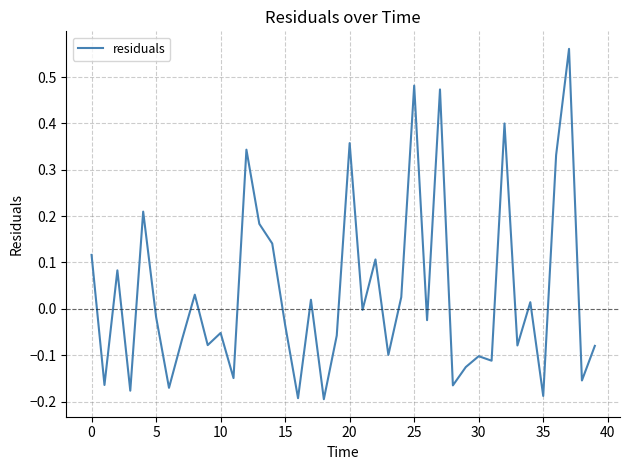

What is the difference between the maximum and minimum values?

0.8